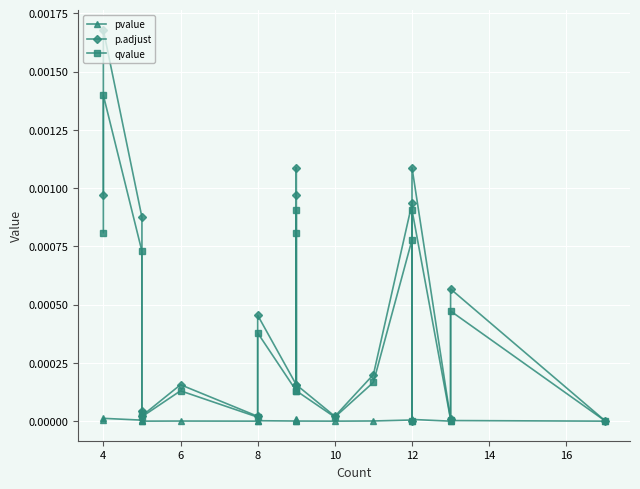

Which series has the largest total across all categories?

p.adjust